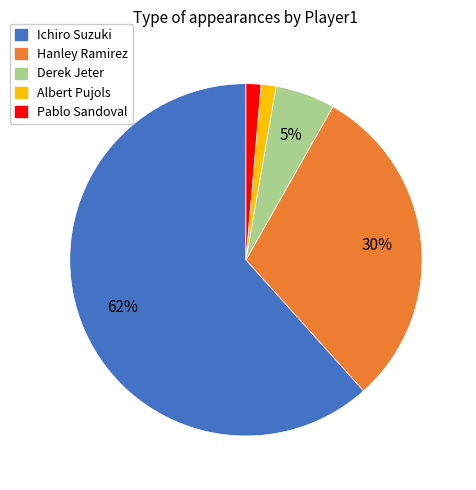

Is Ichiro Suzuki the majority of the pie?

Yes